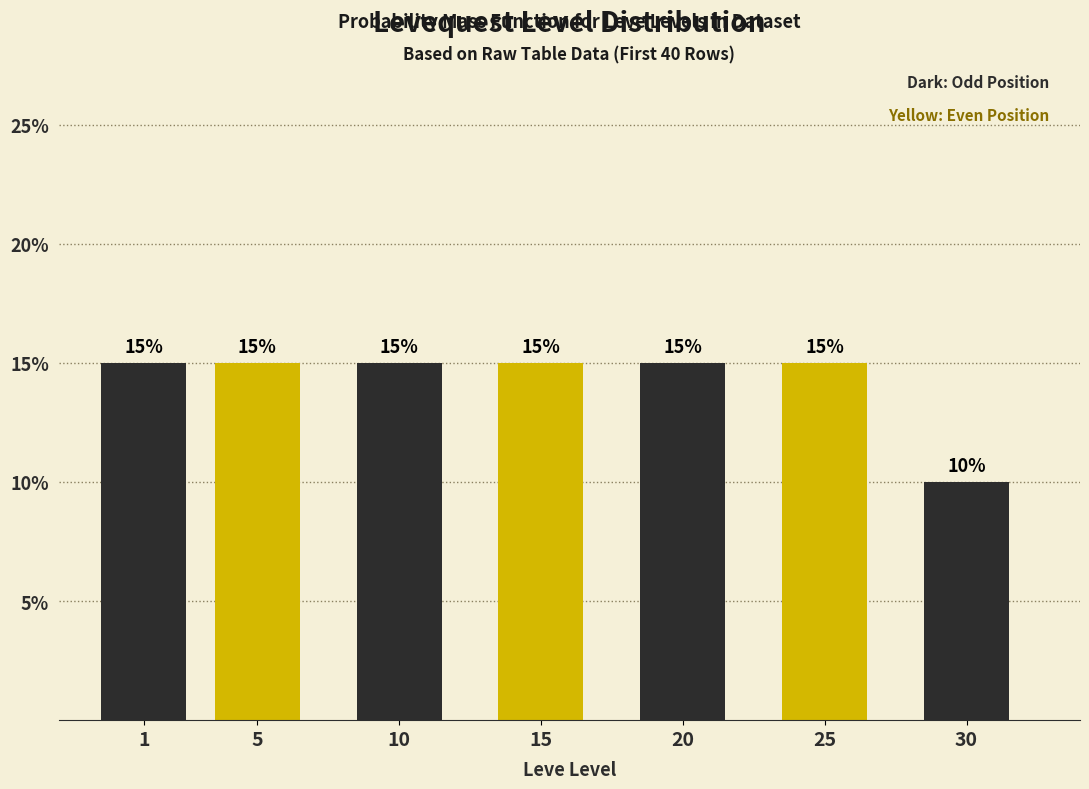

Reading left to right, extract all data points from this chart.

1=15	5=15	10=15	15=15	20=15	25=15	30=10